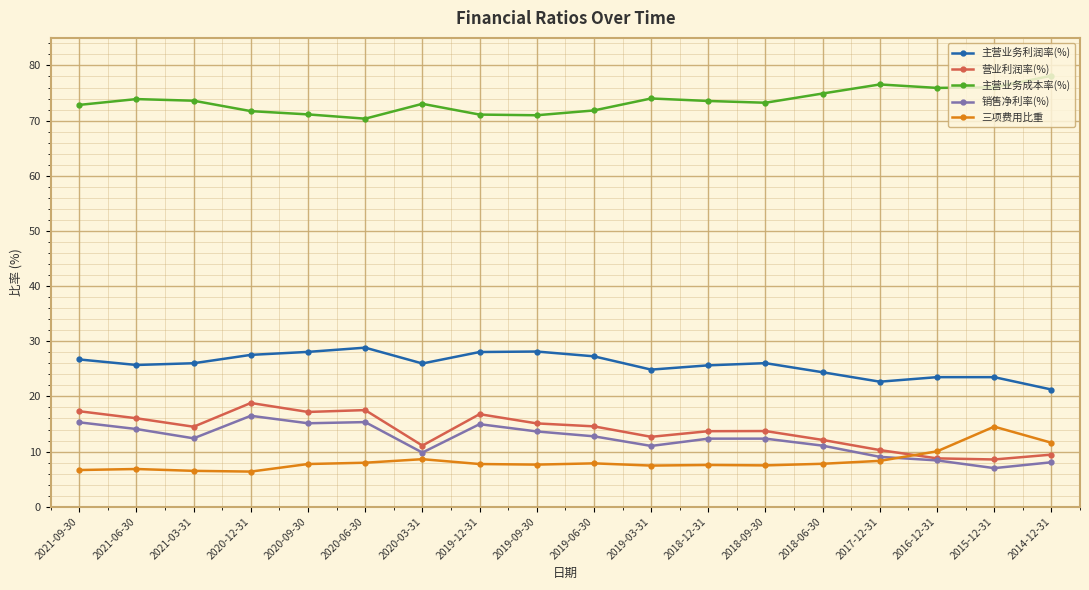

How many lines are shown in the chart?

5